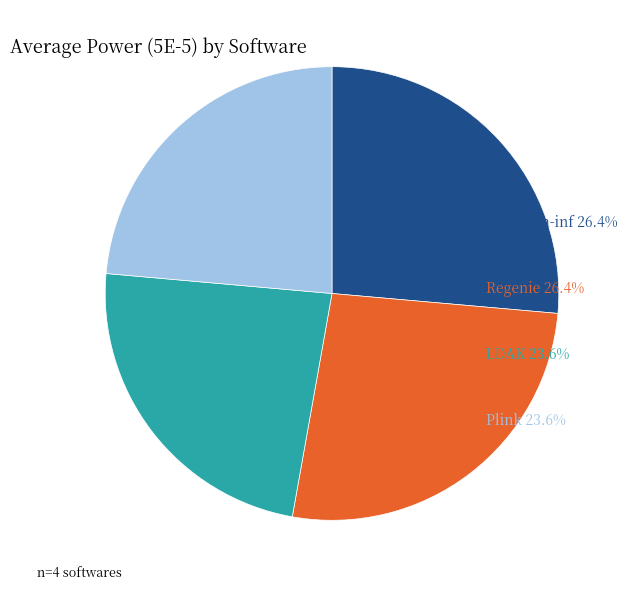

Is there a majority slice in this chart?

No